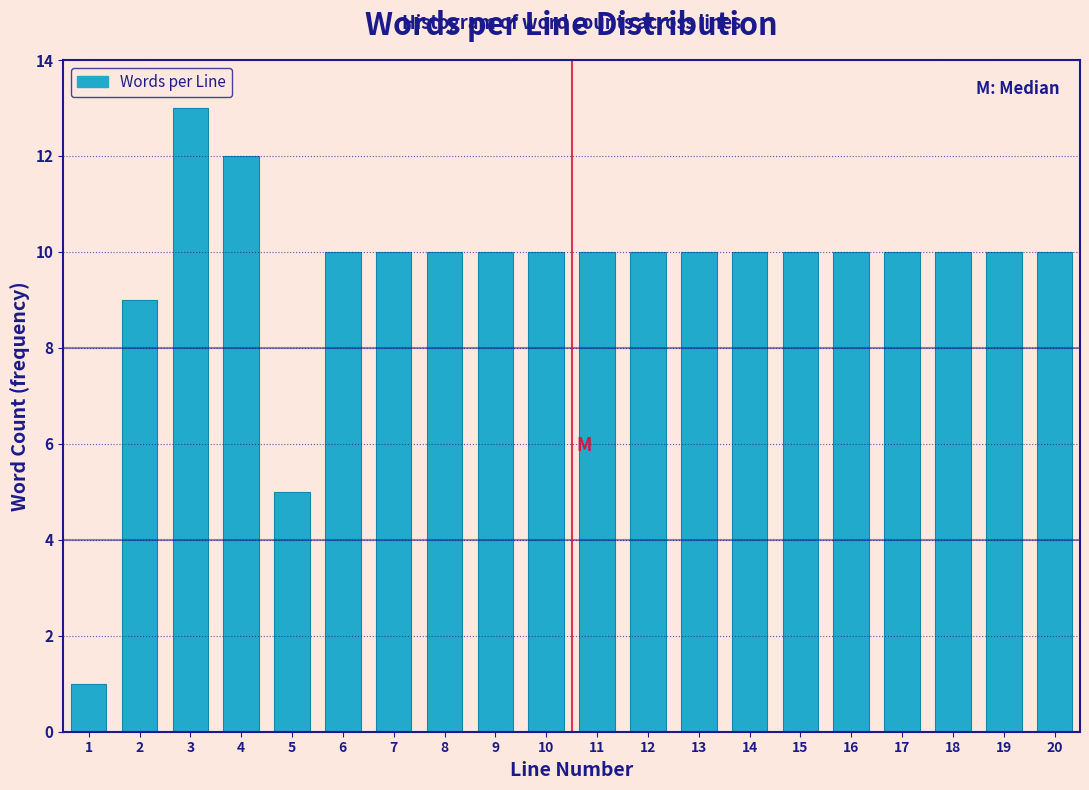

Reading left to right, list all the values displayed in this chart.

1	9	13	12	5	10	10	10	10	10	10	10	10	10	10	10	10	10	10	10